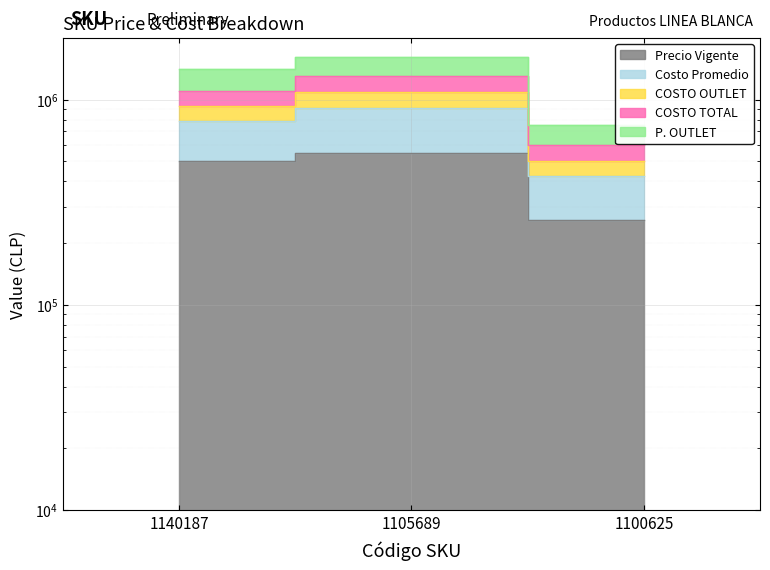

What is the sum of the COSTO OUTLET values at 1140187 and 1100625?

1438916.0